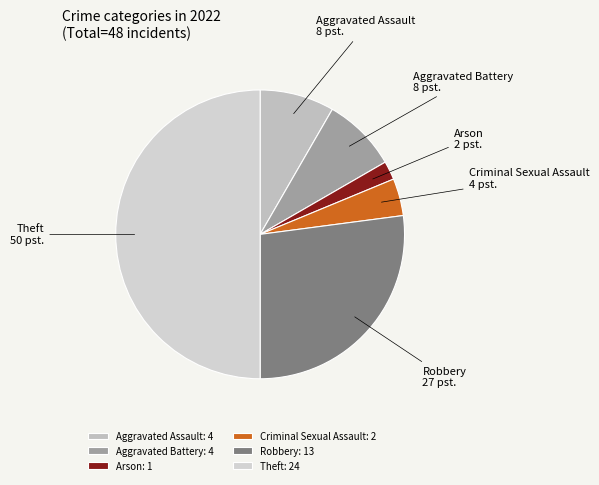

Do Robbery and Aggravated Battery together represent more than half of the pie?

No